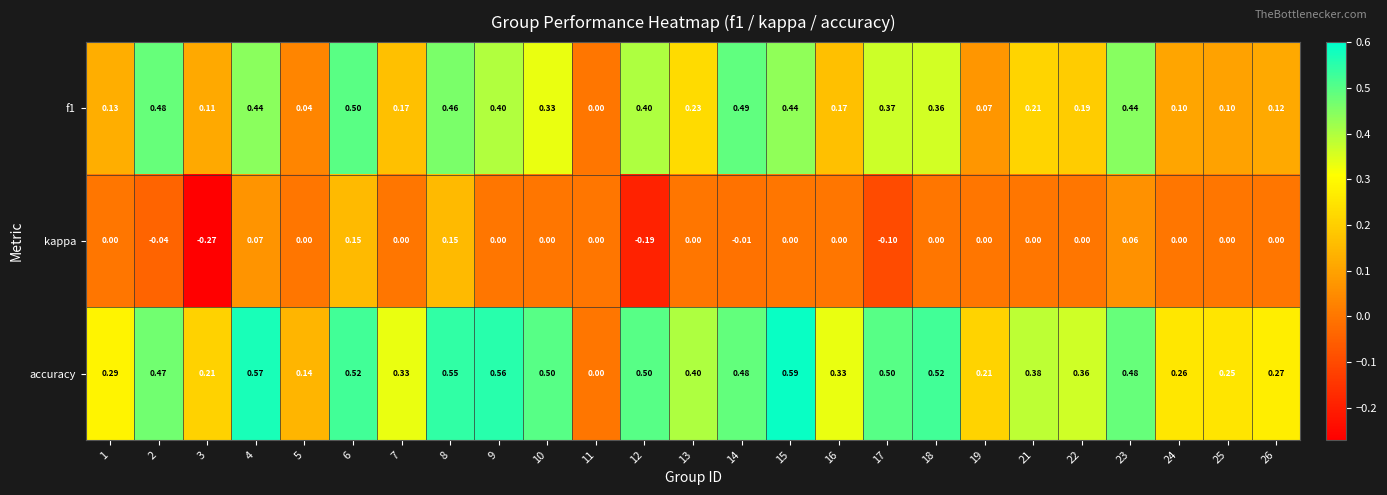

Is the value of kappa at 17 greater than the value of accuracy at 13?

No